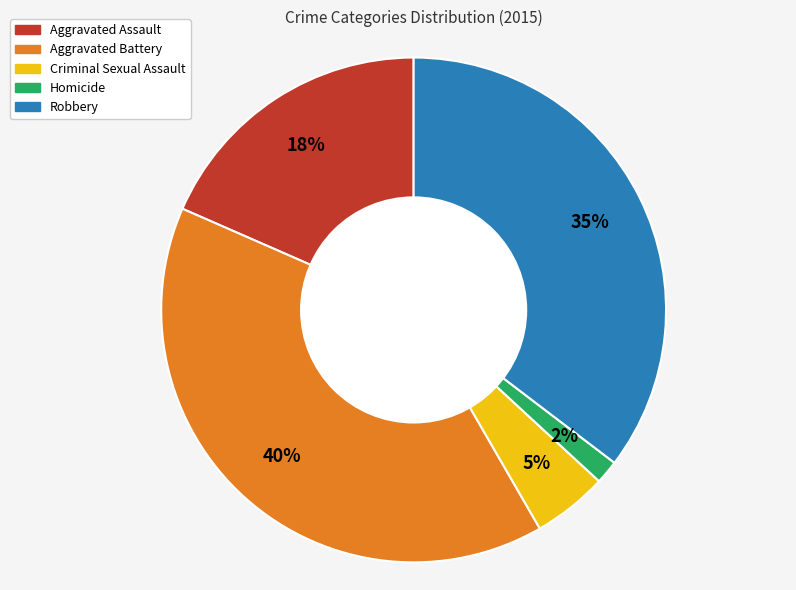

Do Homicide and Aggravated Assault together represent more than half of the pie?

No